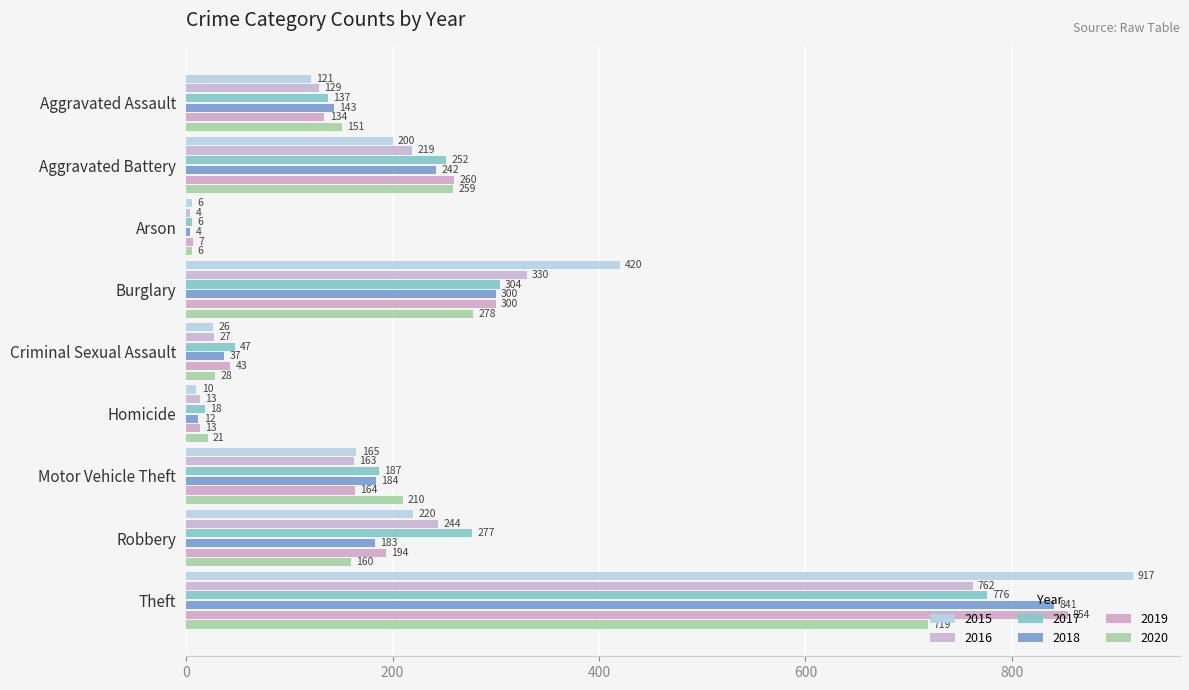

At Homicide, list the series in order from smallest to largest.

2015, 2018, 2016, 2019, 2017, 2020